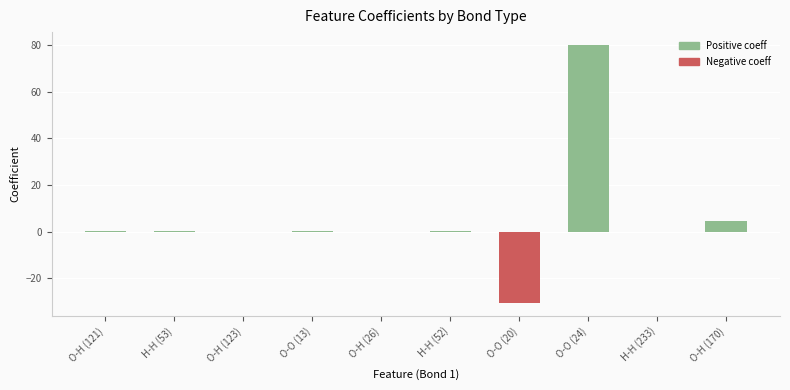

How many data points does each series have?

10